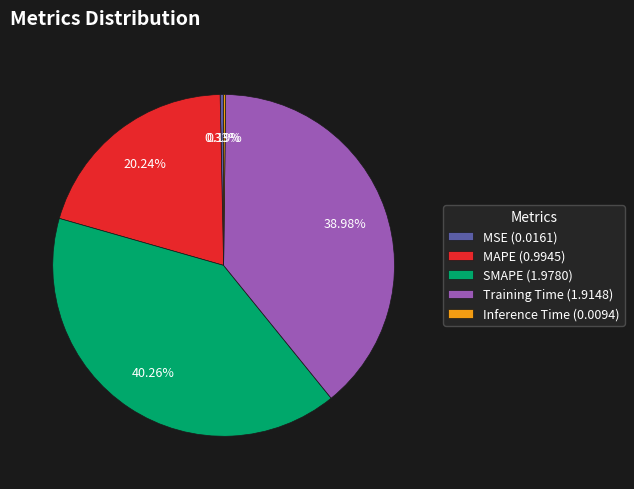

Does MSE account for over 50% of the chart?

No